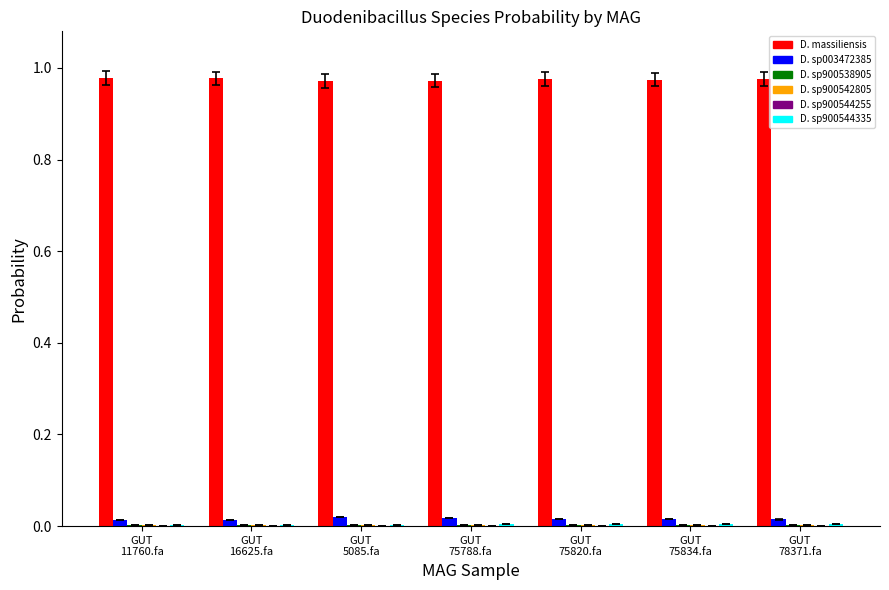

The s__Duodenibacillus sp003472385 series shows 0.0 at GUT
75820.fa. True or false?

True